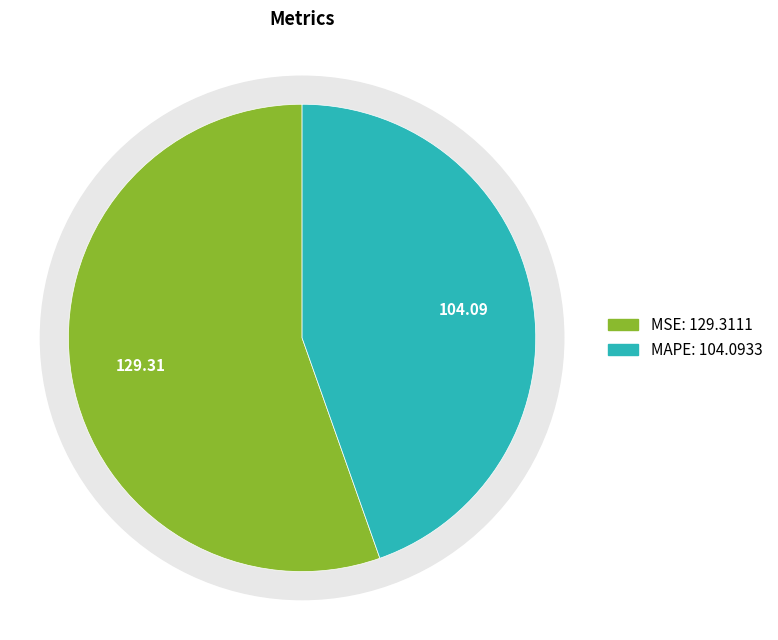

To the nearest percent, what is the difference between the MAPE and MSE slice percentages?

11%